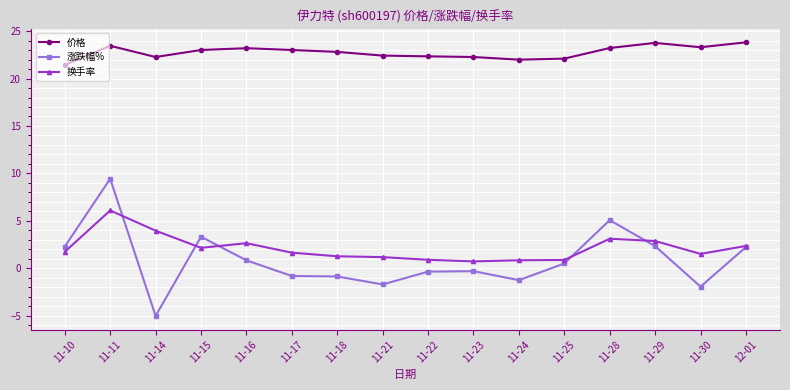

True or false: 涨跌幅% and 价格 cross at least once.

False